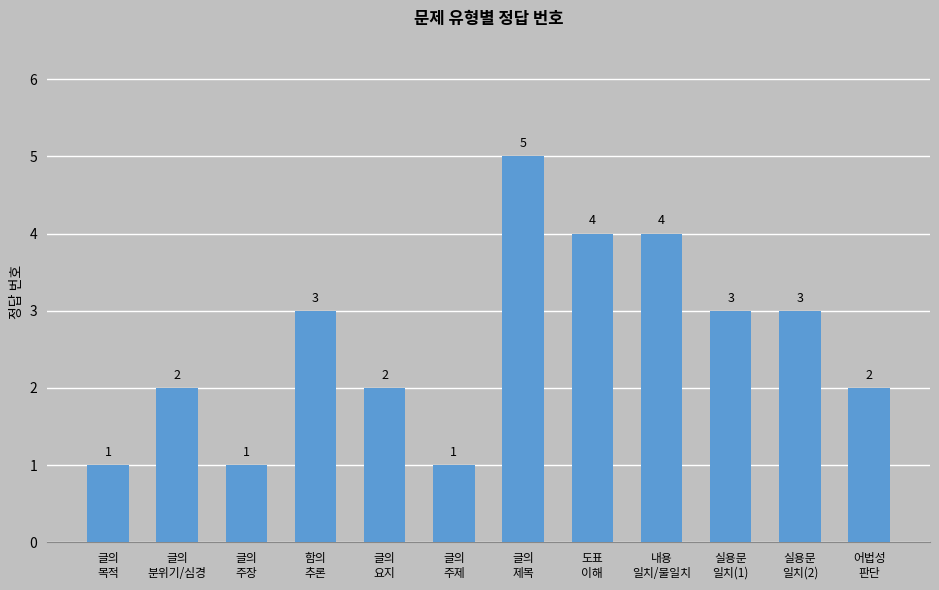

What is the difference between the second highest and minimum values?

3